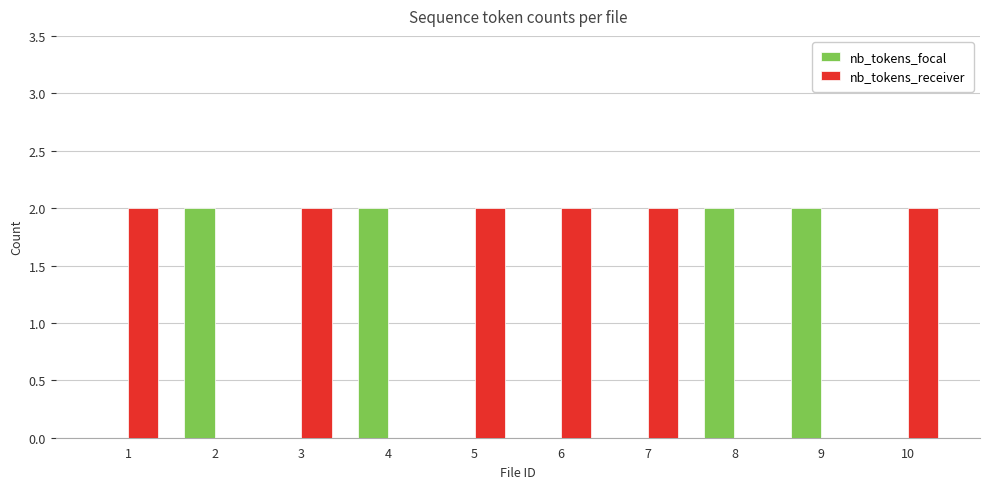

Which series has the largest total across all categories?

nb_tokens_receiver